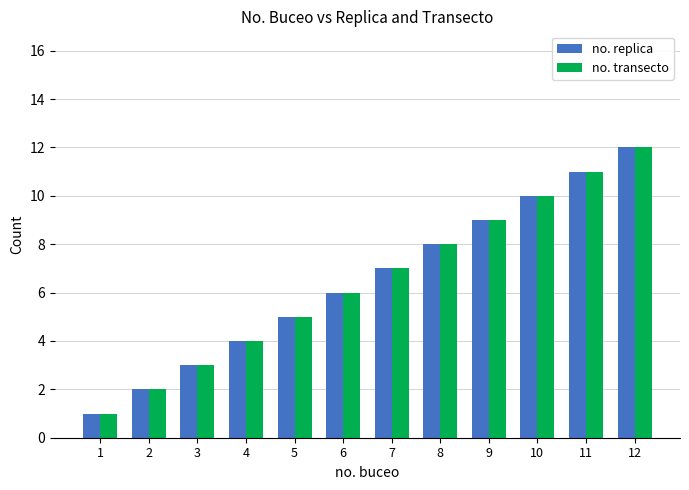

Is the value of no. replica at 7 greater than the value of no. transecto at 4?

Yes